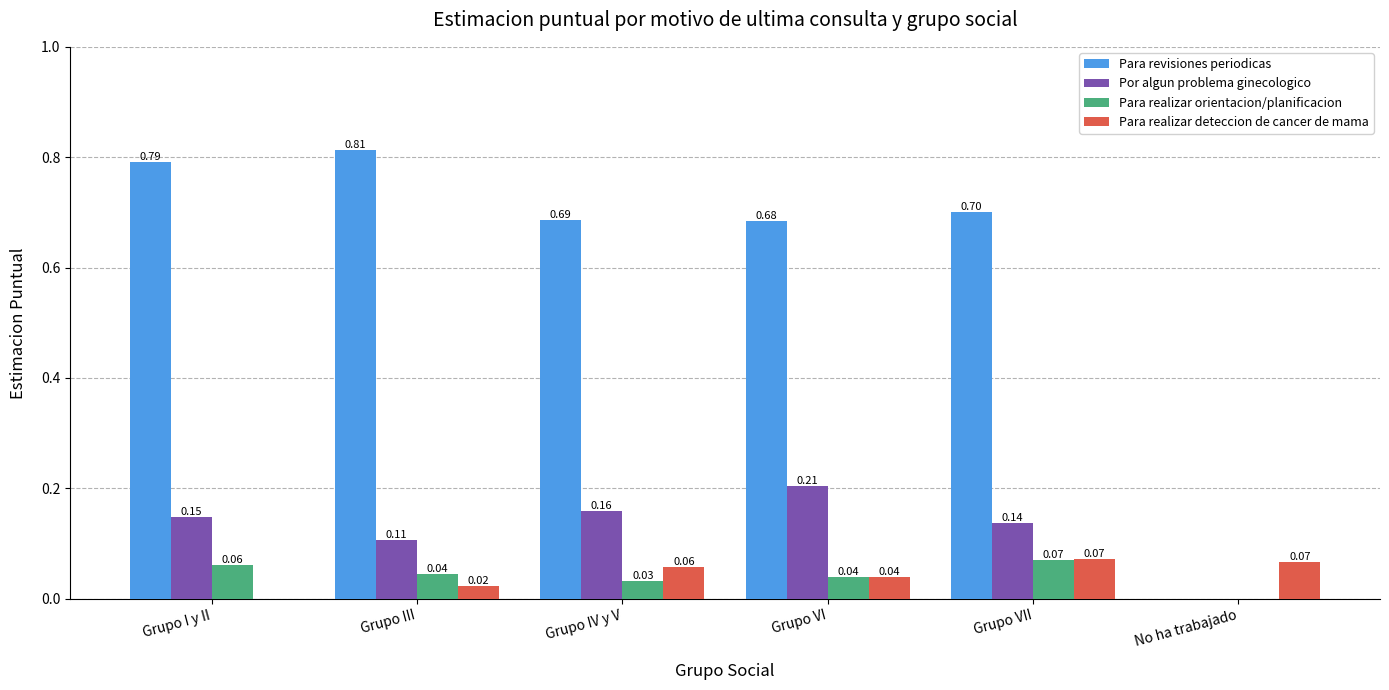

Between Grupo I y II and Grupo VII, which series saw the biggest shift?

Para revisiones periodicas